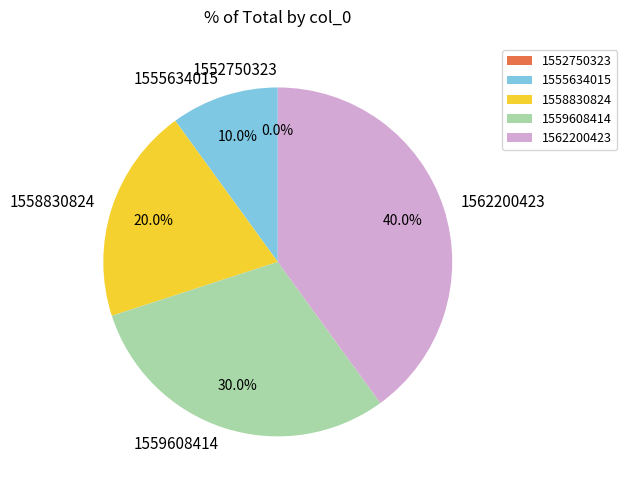

Rank the categories by value from lowest to highest.

1552750323, 1555634015, 1558830824, 1559608414, 1562200423